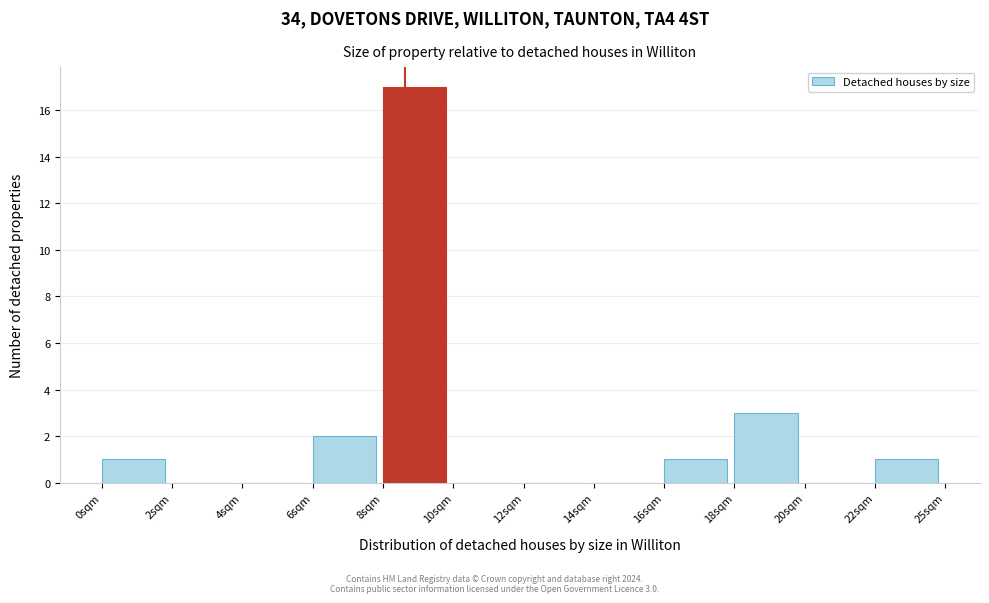

Reading left to right, transcribe all the data shown in this chart.

0sqm=1	2sqm=0	4sqm=0	6sqm=2	8sqm=17	10sqm=0	12sqm=0	14sqm=0	16sqm=1	18sqm=3	20sqm=0	22sqm=1